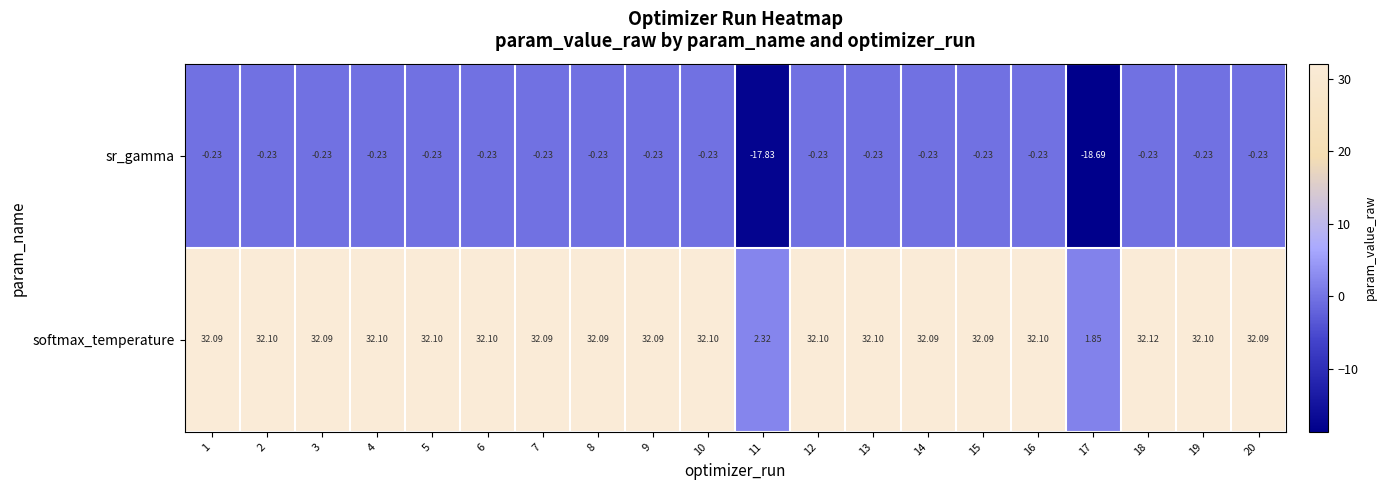

Rank the series at 1 from highest to lowest value.

softmax_temperature, sr_gamma